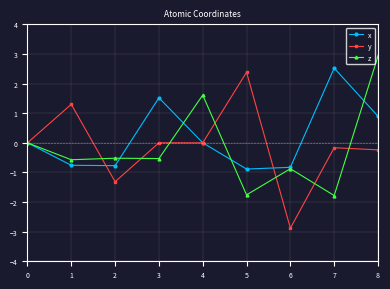

What is the greatest value displayed?

2.9